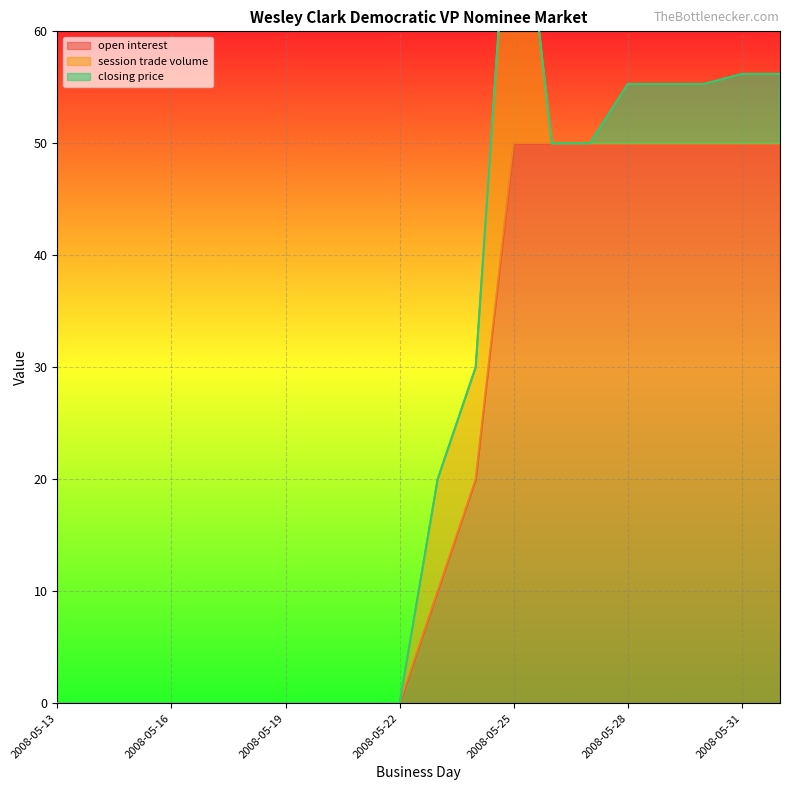

The open interest series shows 77.6 at 2008-05-29. True or false?

False